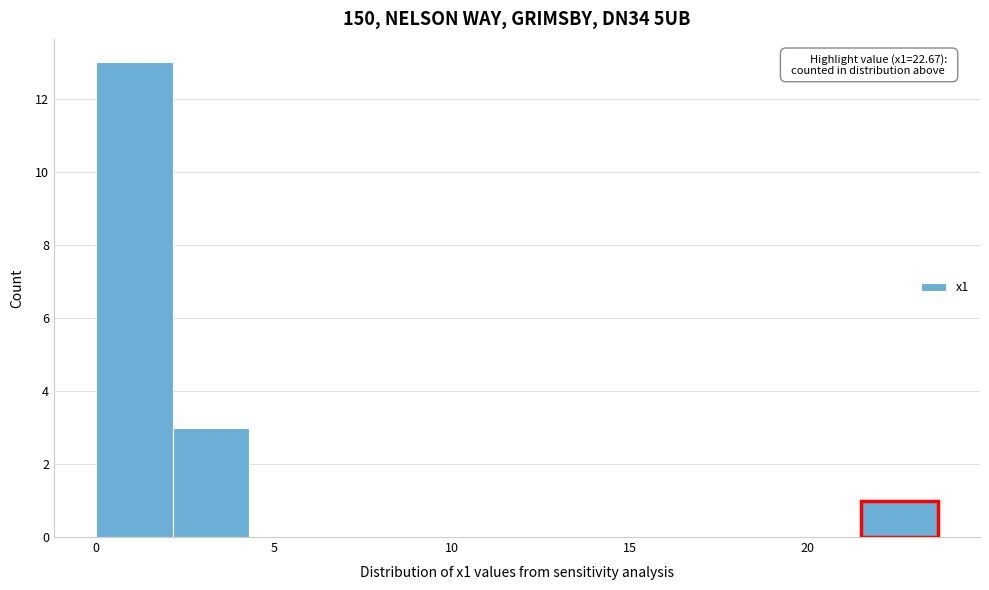

Over which range of the x-axis is the bar tallest?

0.0 to 2.0